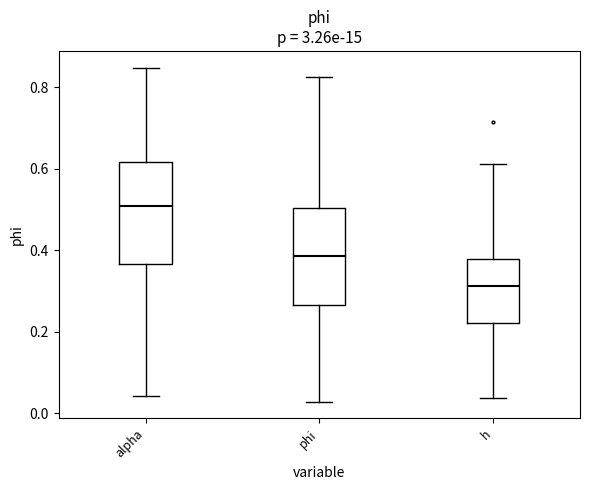

Which box has the lowest median line?

h